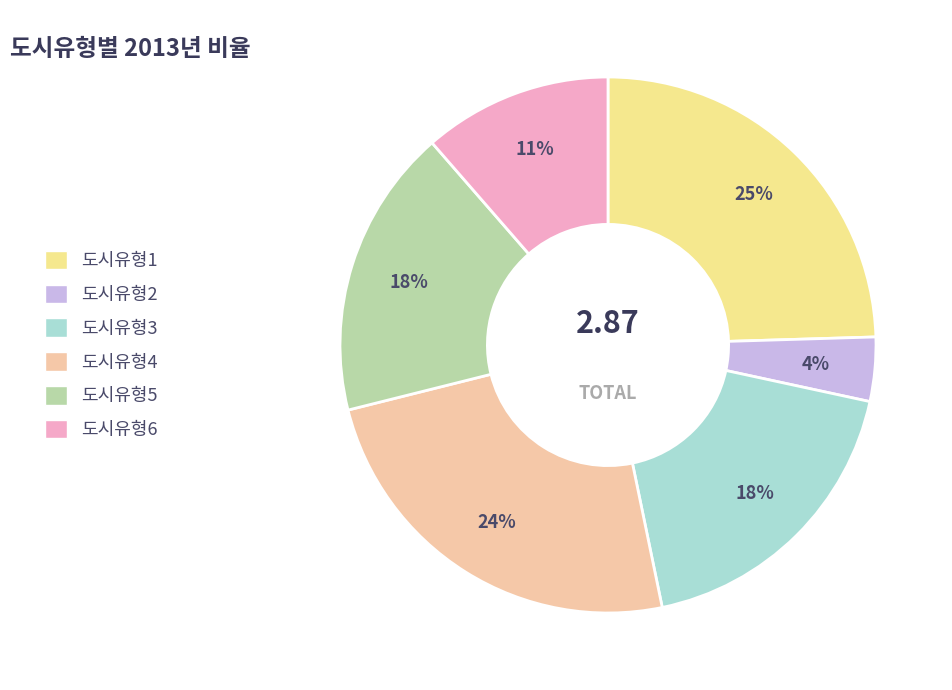

What is the smallest slice in the pie chart?

도시유형2